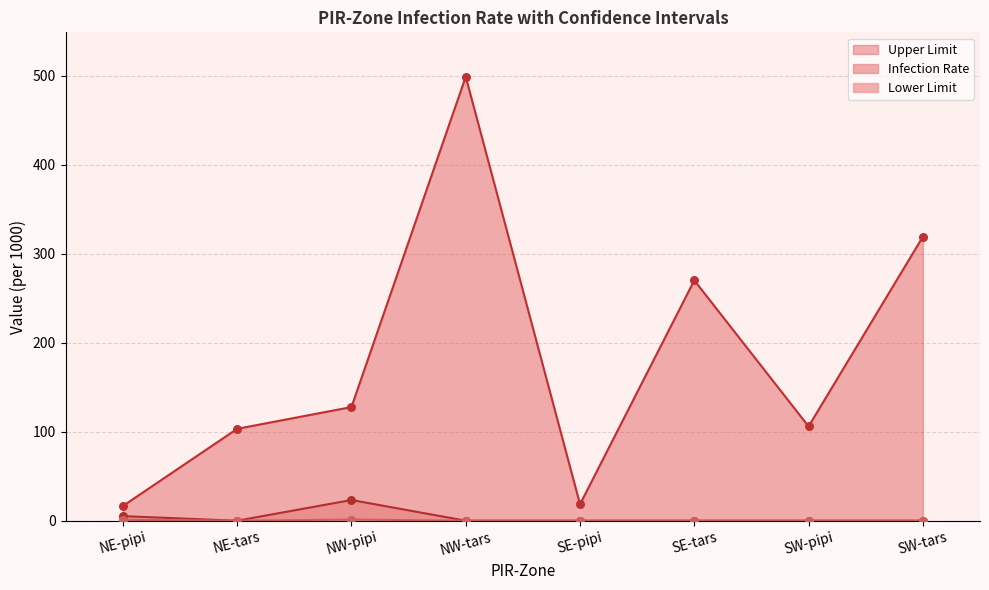

Which series has the largest total across all categories?

Upper Limit